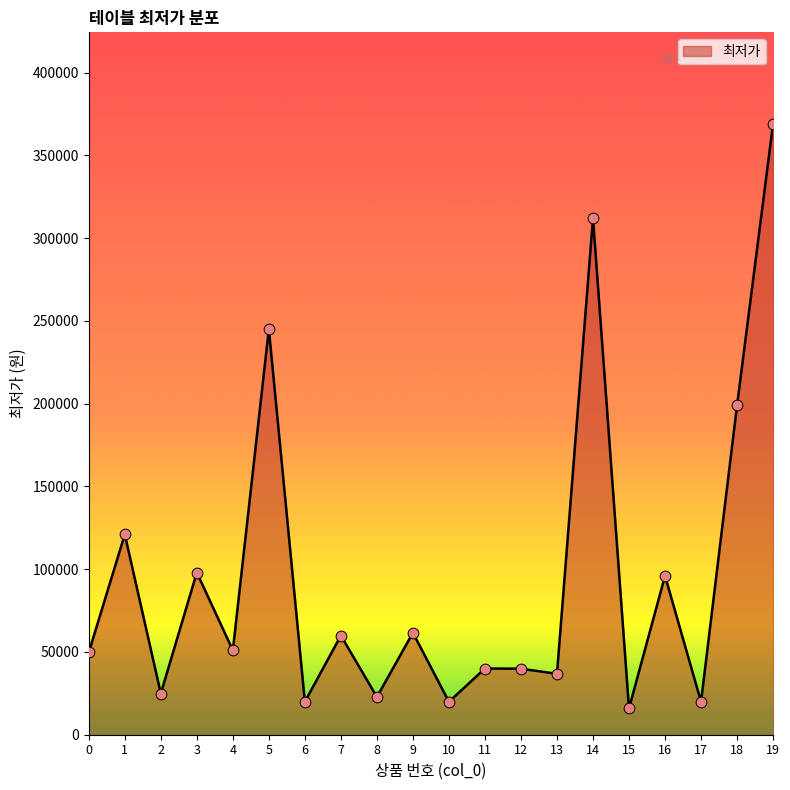

Between 17 and 15, which is larger?

17